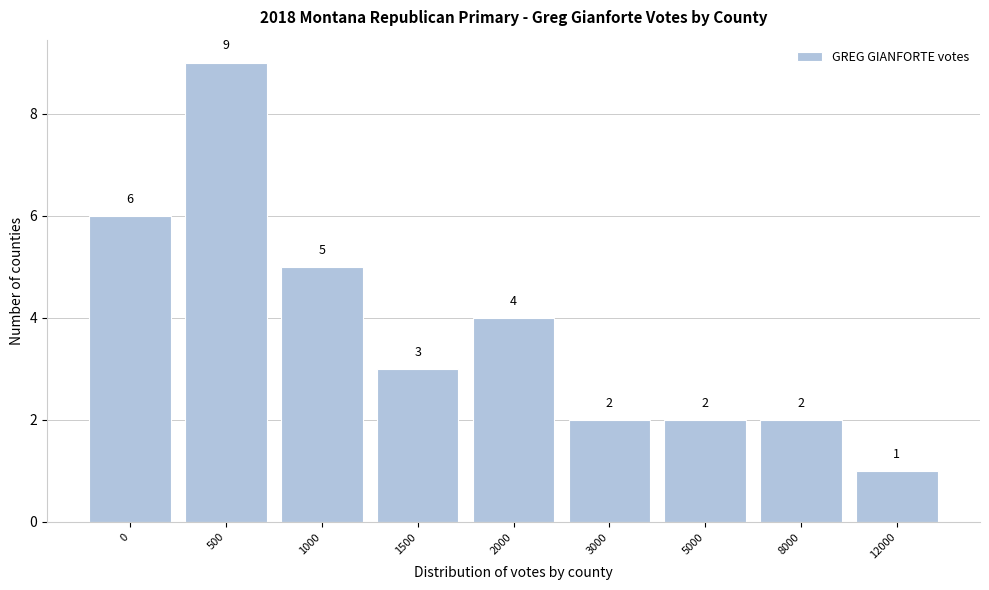

Reading right to left, what are all the values shown in this chart?

1	2	2	2	4	3	5	9	6